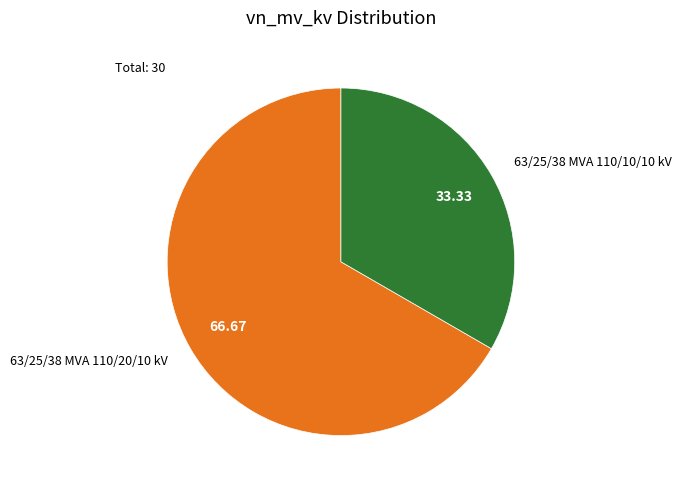

Is there a majority slice in this chart?

Yes